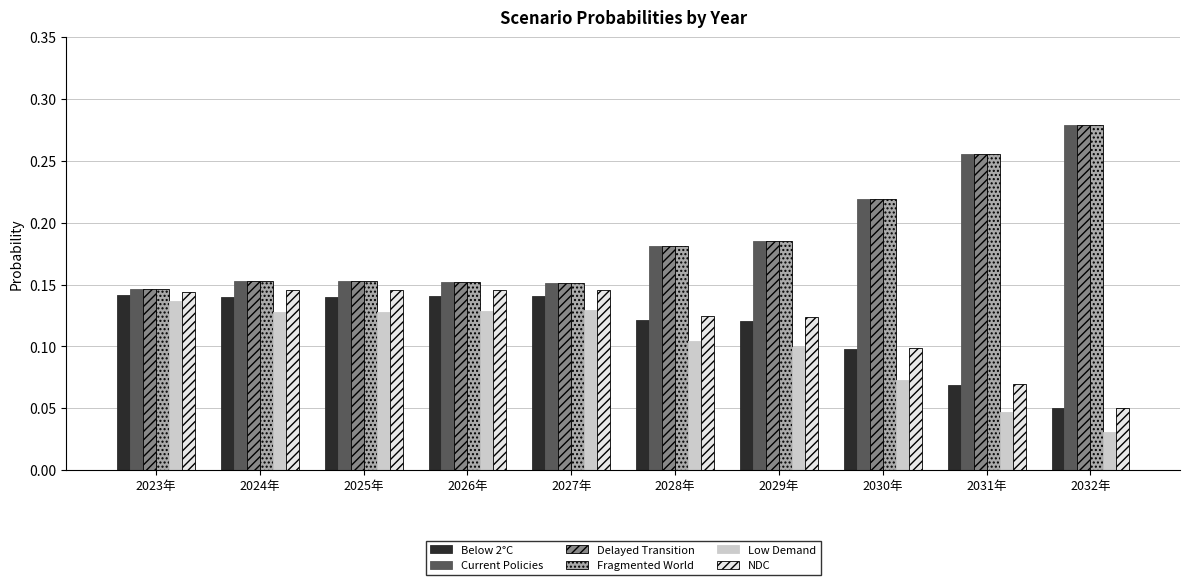

How many Below 2°C values are between 0 and 1?

10